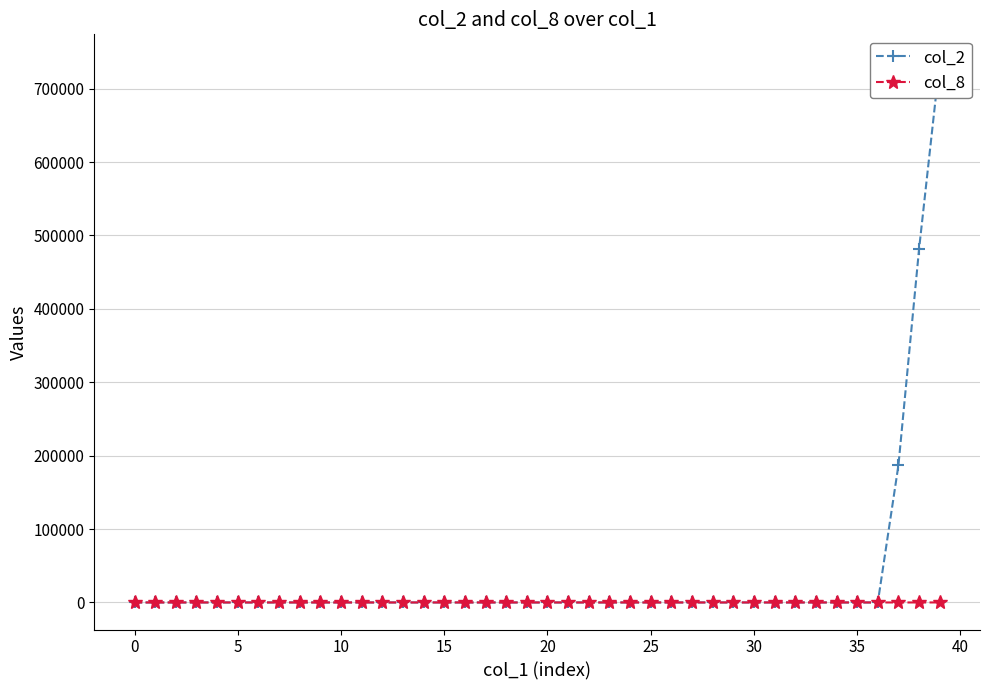

True or false: col_2 has a value of -515727 at 13.

False